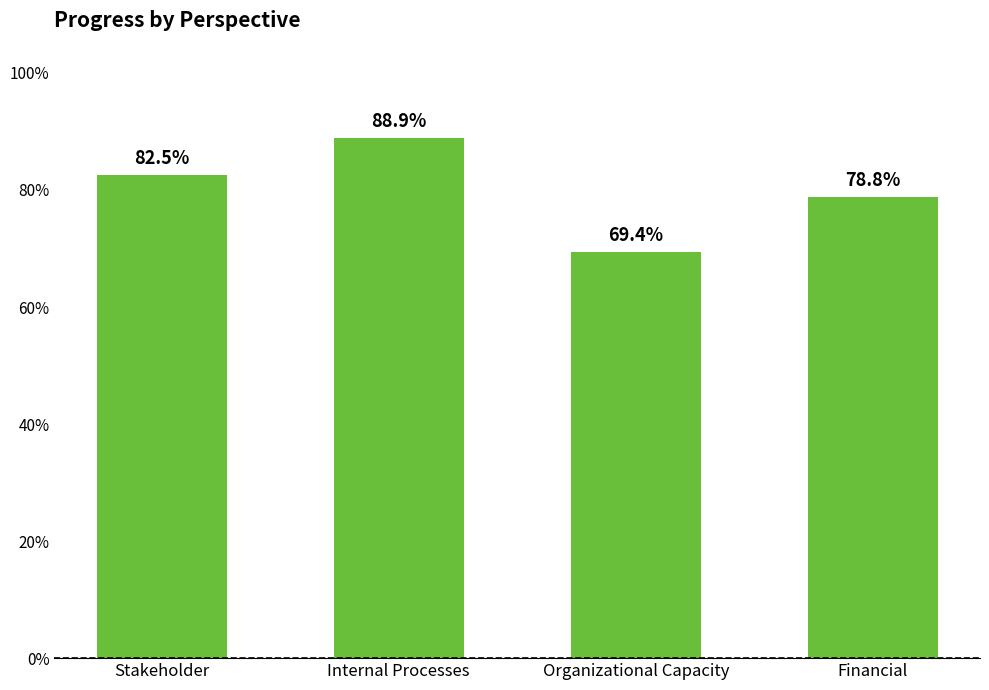

What is the change in value from Organizational Capacity to Financial?

+9.4